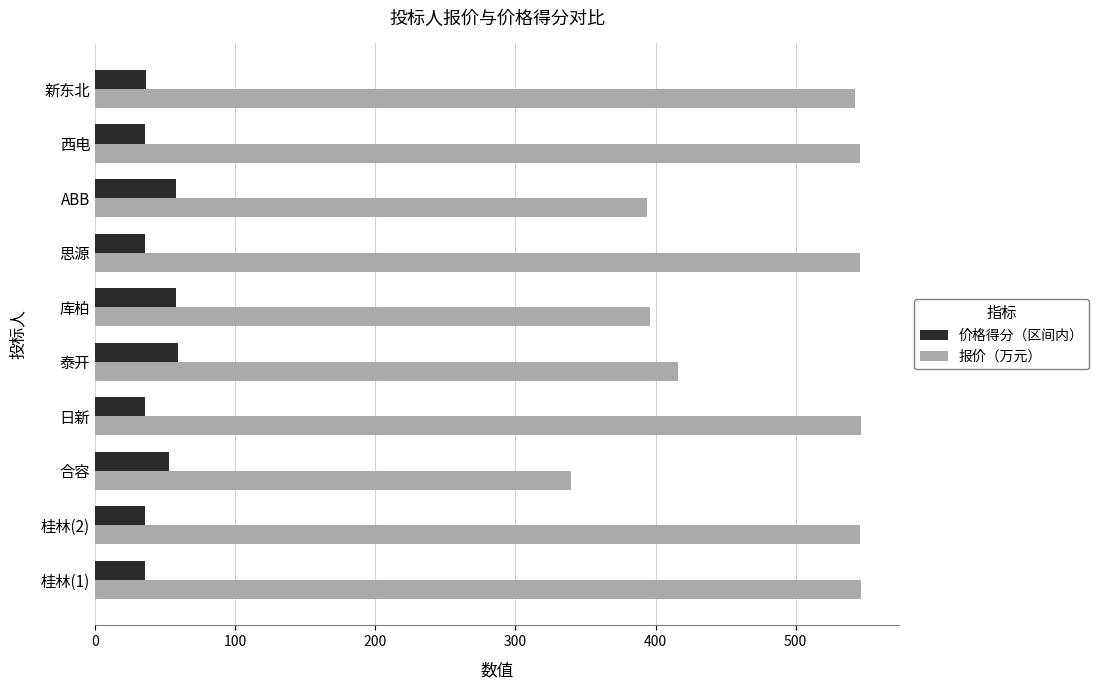

What value does the 价格得分（区间内） series have at 思源?

36.0